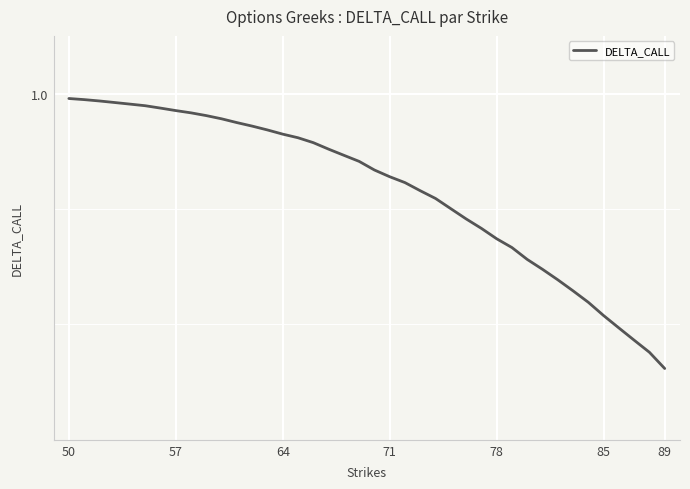

Is this an area chart (filled region under the line)?

No